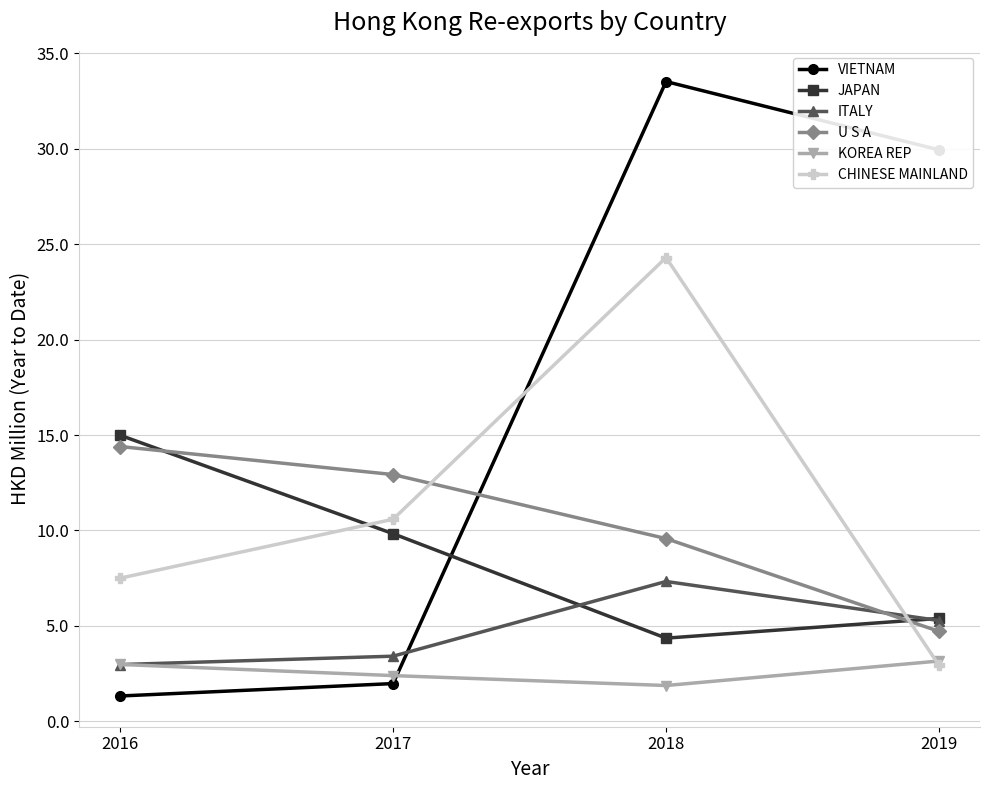

What is the value of the KOREA REP point at the 3rd from the left?

1.9